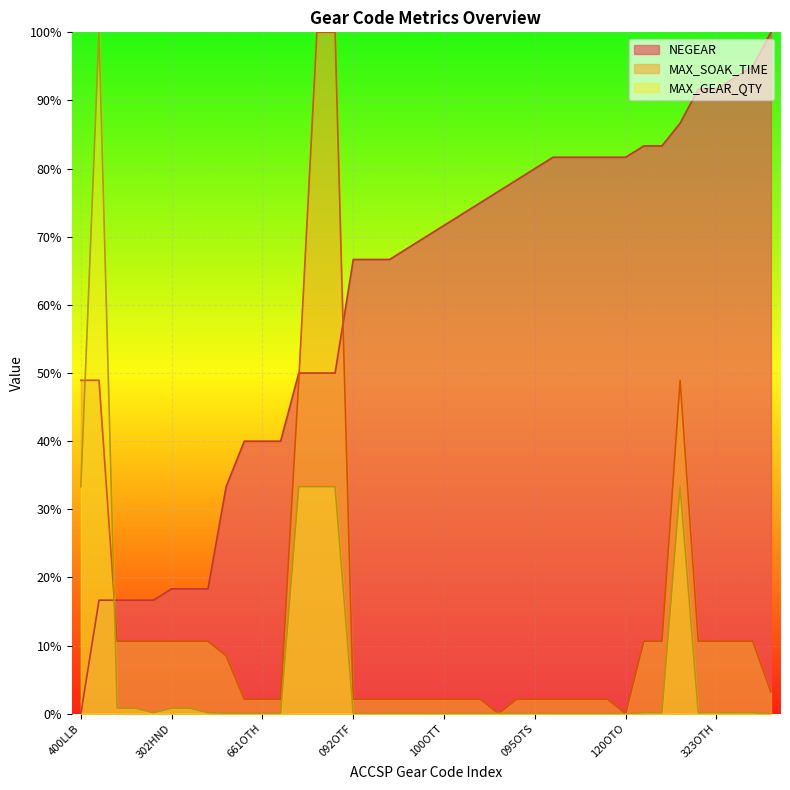

List the series in order of their peak value, highest first.

NEGEAR, MAX_SOAK_TIME, MAX_GEAR_QTY